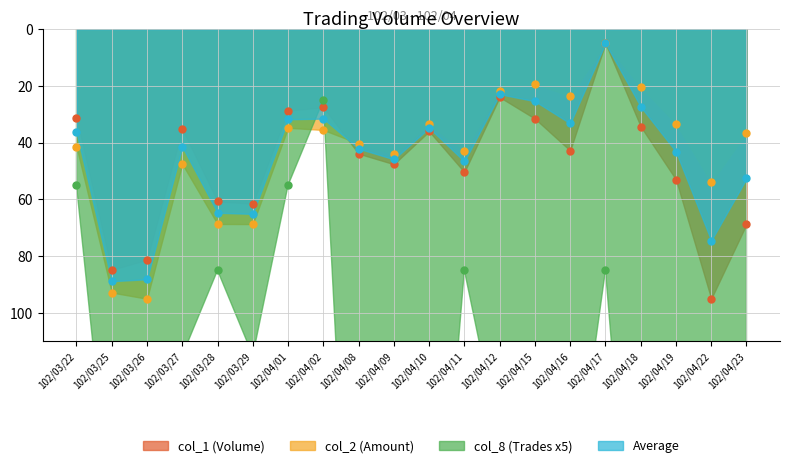

Reading left to right, list all the values displayed in this chart.

col_1: 31.2	84.8	81.3	35.3	60.7	61.5	28.8	27.5	43.9	47.6	36.0	50.4	24.0	31.6	42.8	5.0	34.3	53.0	95.0	68.8
col_2: 41.4	92.8	95.0	47.5	68.7	68.7	34.8	35.5	40.3	44.1	33.5	42.9	21.9	19.3	23.6	5.0	20.3	33.3	54.0	36.5
col_8: 55.0	175.0	235.0	115.0	85.0	115.0	55.0	25.0	265.0	265.0	235.0	85.0	145.0	145.0	175.0	85.0	235.0	475.0	265.0	235.0